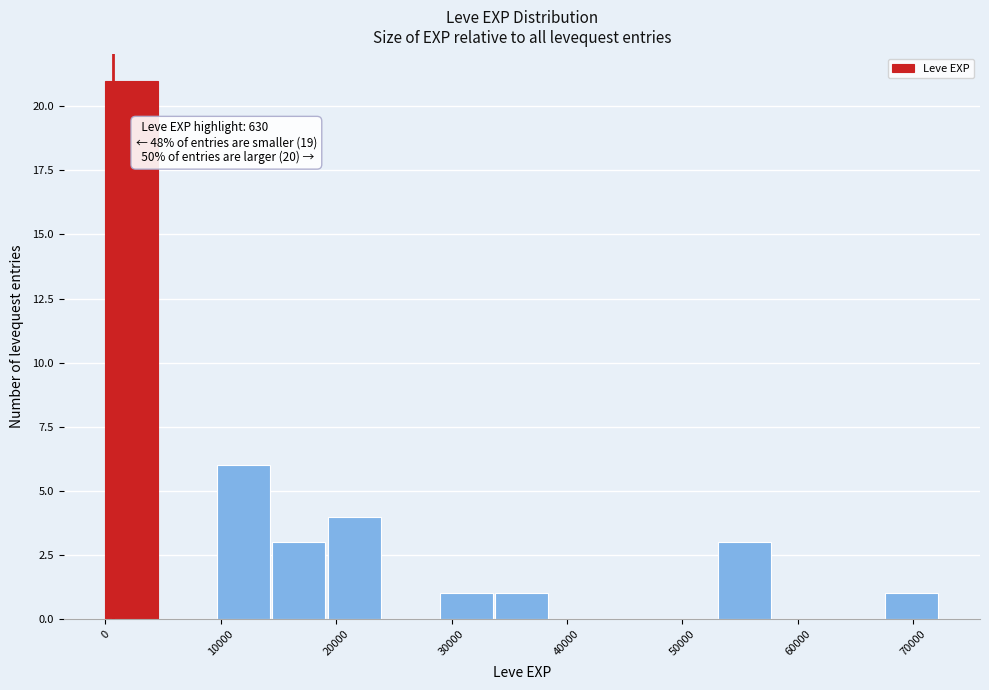

Over which range of the x-axis is the bar tallest?

0 to 5000